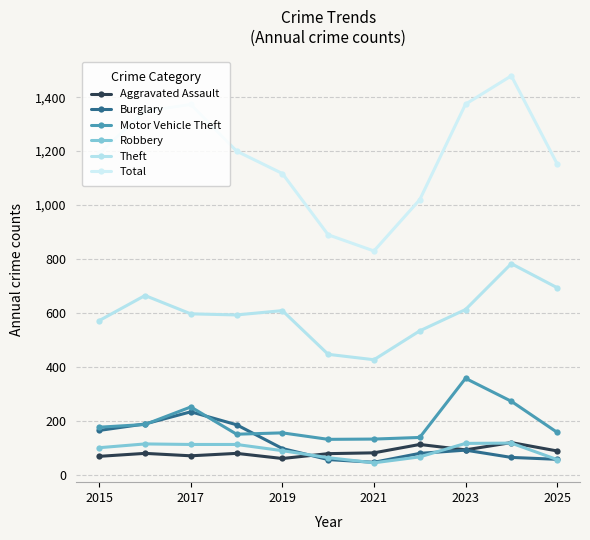

Reading left to right, what are all the values shown in this chart?

Aggravated Assault: 69	80	71	80	61	79	82	113	93	120	89
Burglary: 165	189	234	186	98	57	47	80	92	65	58
Motor Vehicle Theft: 177	187	252	151	156	132	133	139	358	273	158
Robbery: 101	115	113	113	90	64	45	67	117	118	57
Theft: 572	665	597	593	609	447	427	534	613	783	694
Total: 1192	1348	1373	1200	1117	890	830	1020	1374	1479	1153